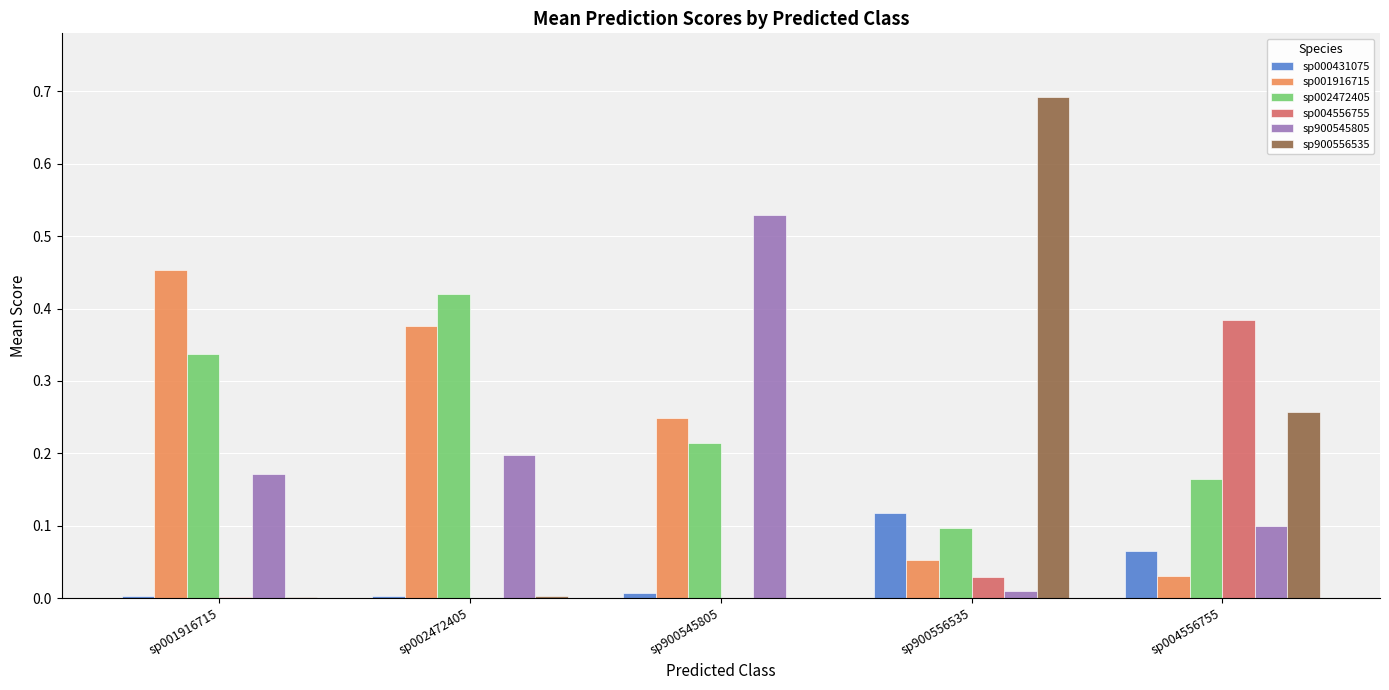

Does the chart contain stacked bars?

No